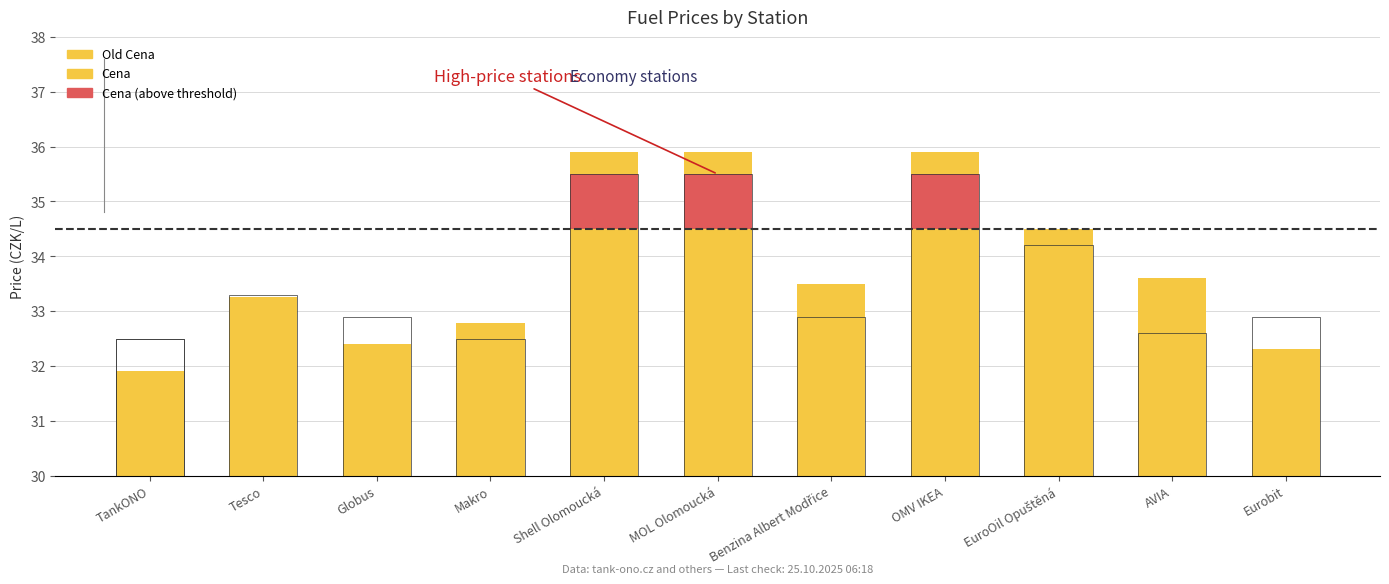

Which category has the highest value across all series?

Shell Olomoucká